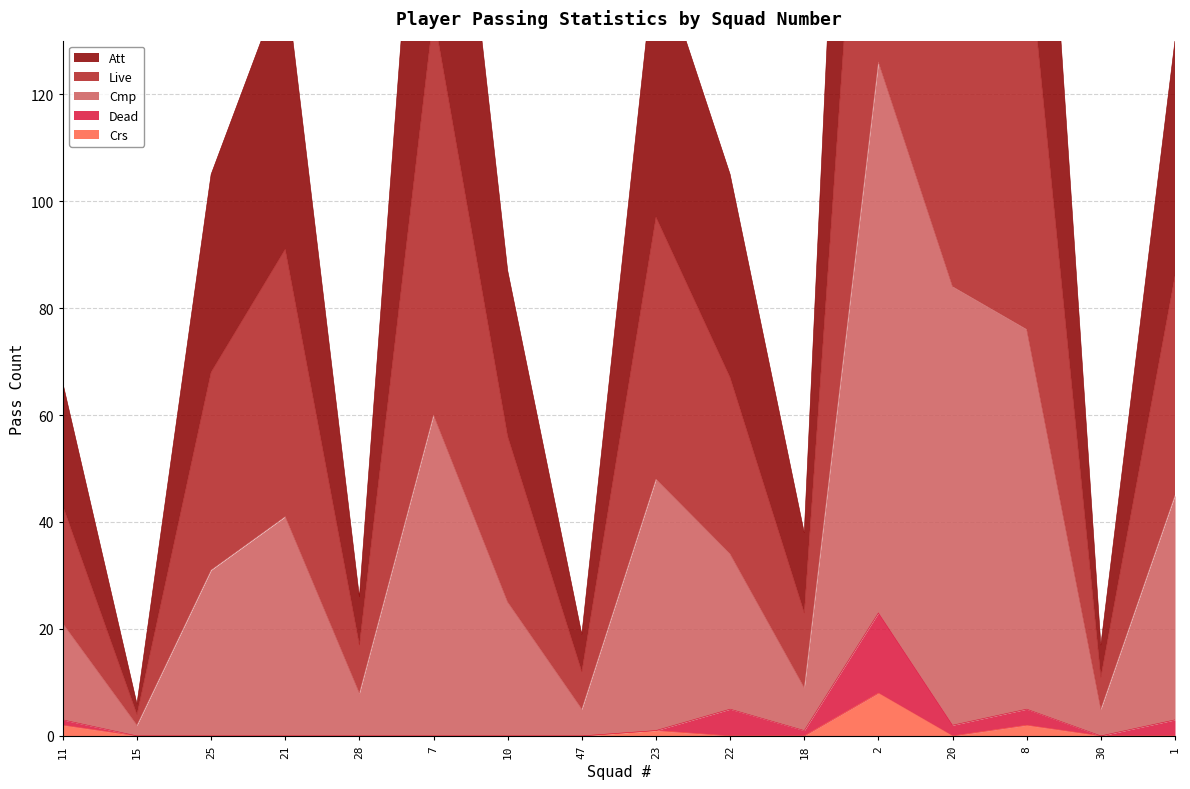

At 22, list the series in order from largest to smallest.

Att, Live, Cmp, Dead, Crs